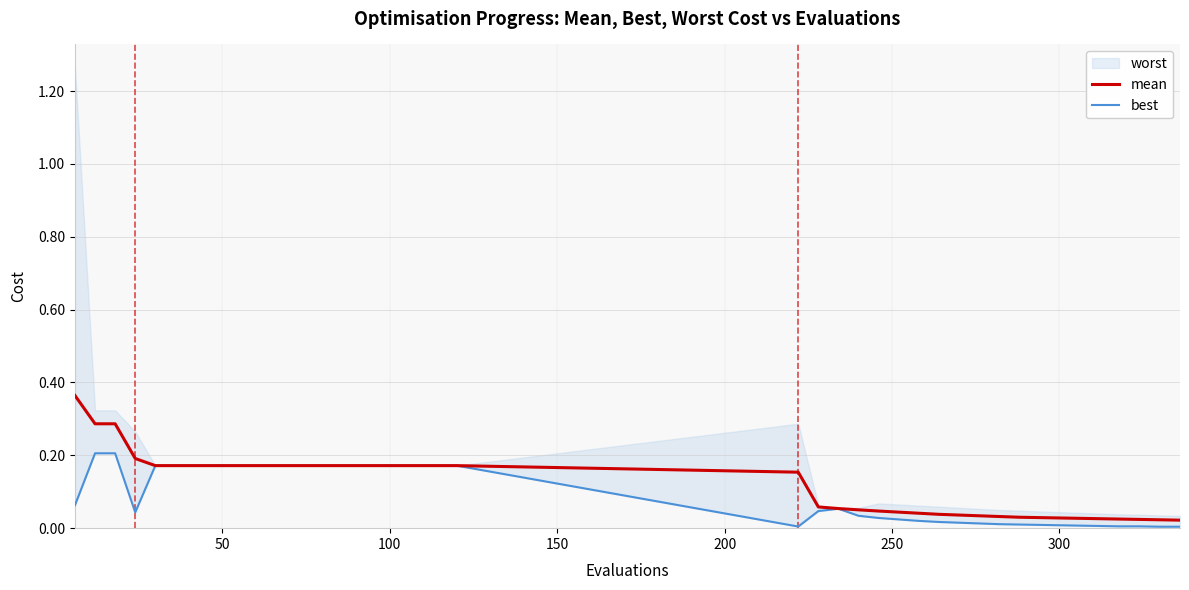

True or false: best and mean cross at least once.

False